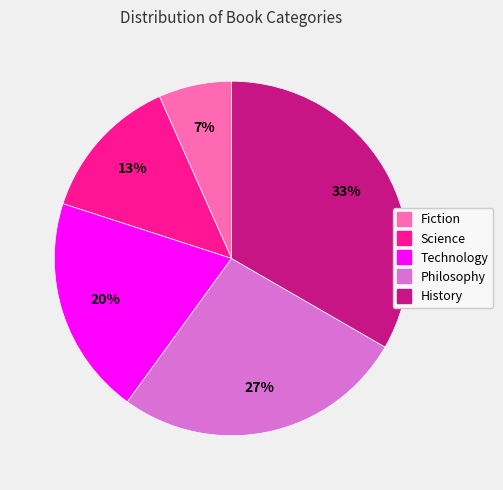

Count the number of slices in the pie.

5